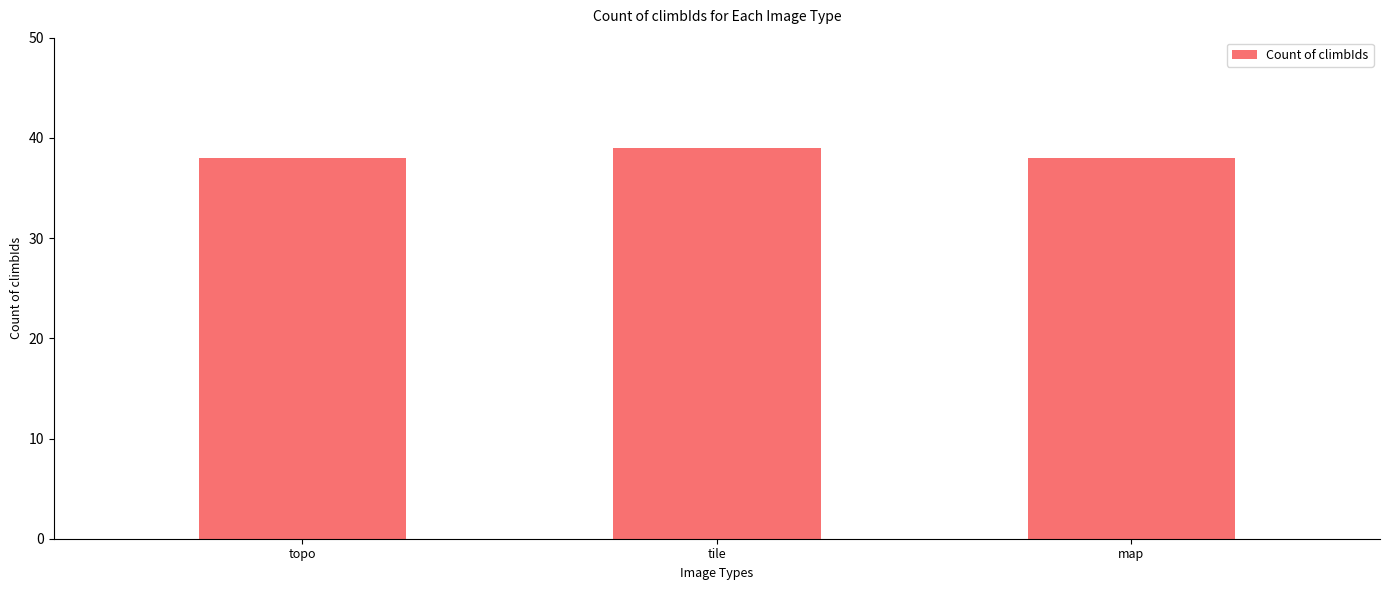

Reading right to left, list all the values displayed in this chart.

38	39	38